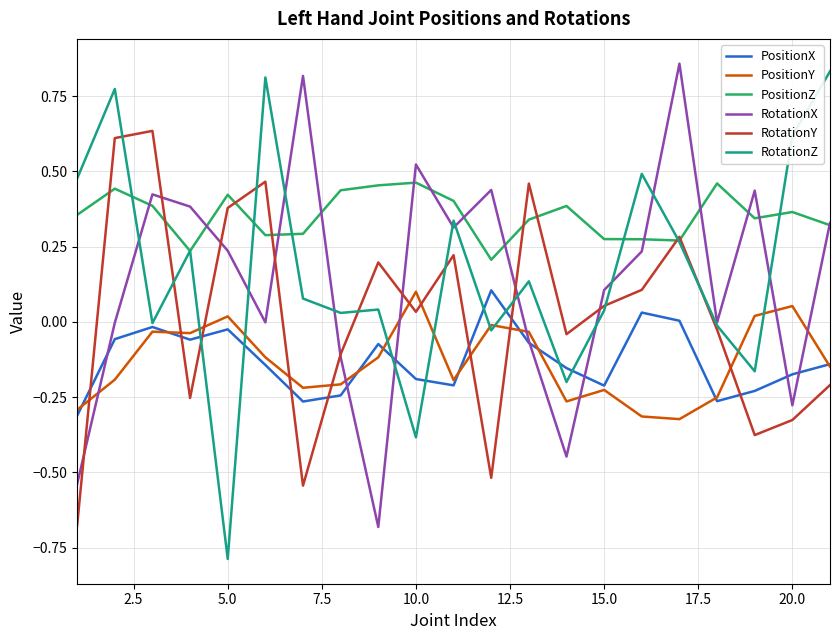

Which series has the largest total across all categories?

PositionZ